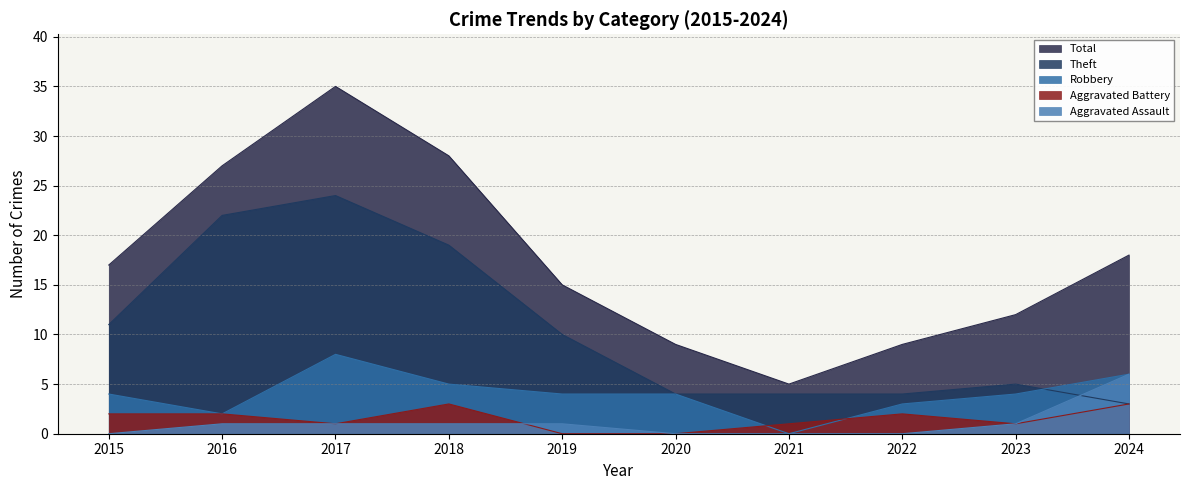

What is the spread (max minus min) of values at 2016?

26